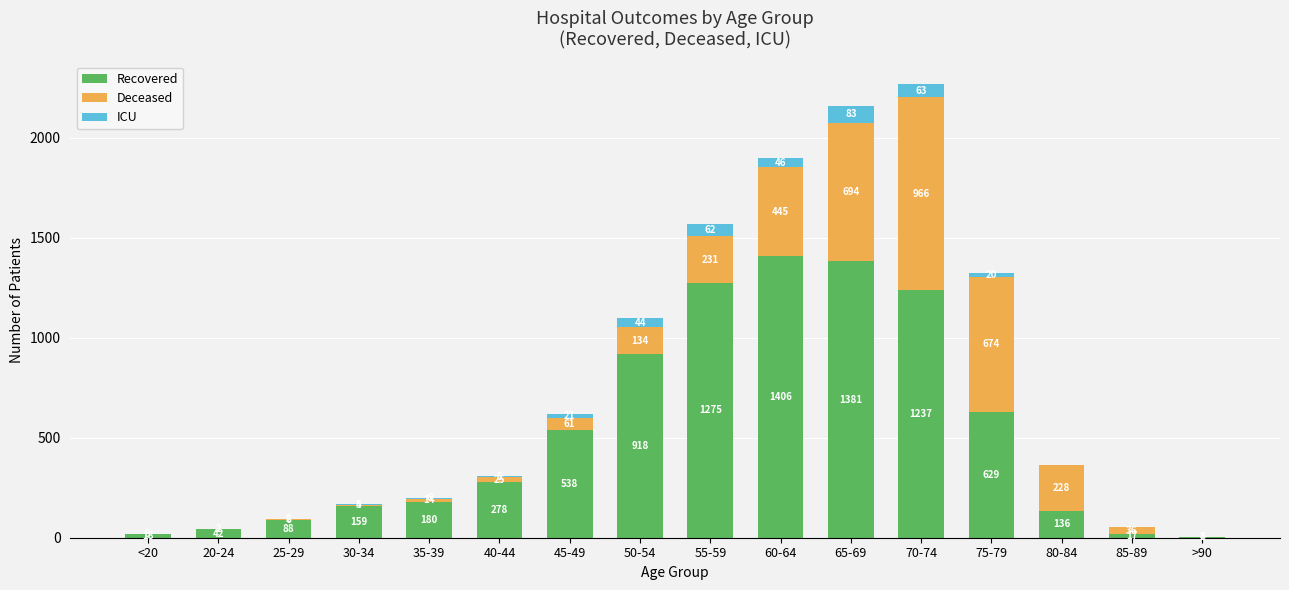

Reading left to right, transcribe the values for Recovered.

<20=18	20-24=42	25-29=88	30-34=159	35-39=180	40-44=278	45-49=538	50-54=918	55-59=1275	60-64=1406	65-69=1381	70-74=1237	75-79=629	80-84=136	85-89=17	>90=4